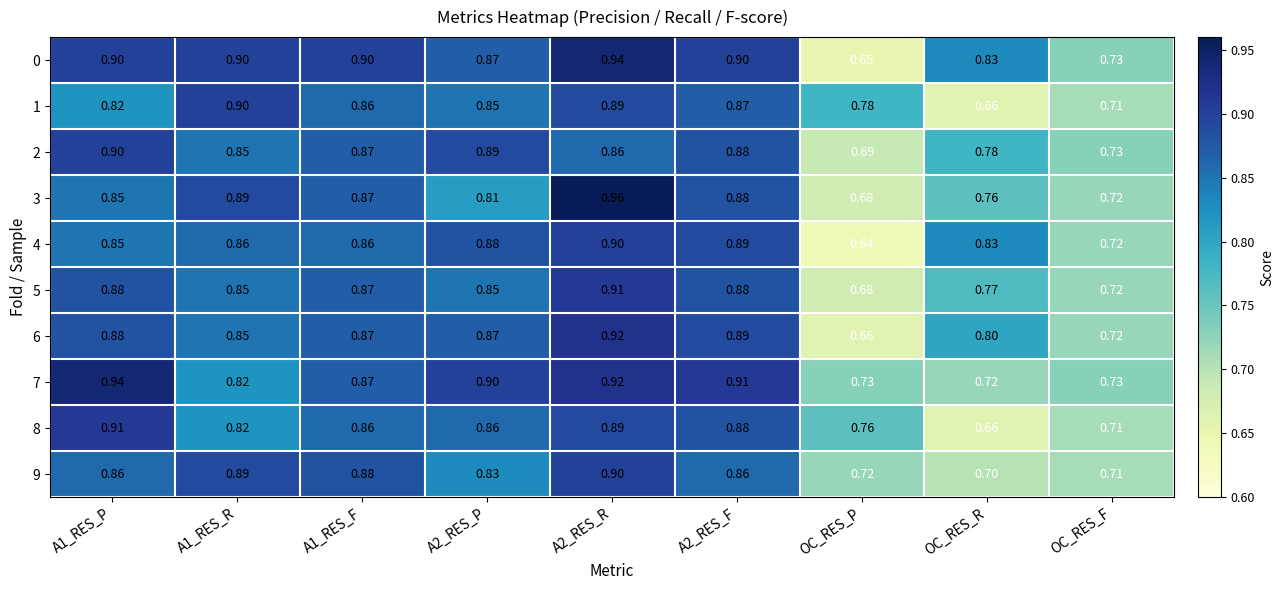

Is the value of 6 at OC_RES_P greater than the value of 5 at A2_RES_R?

No